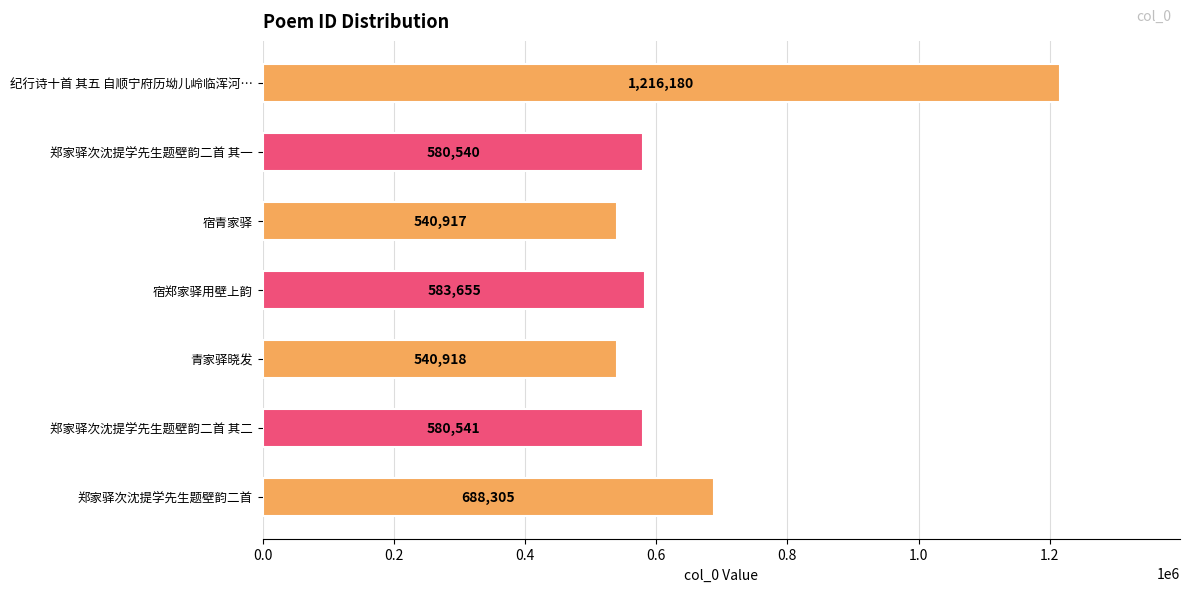

What is the label of the 2nd bar from the bottom?

郑家驿次沈提学先生题壁韵二首 其二